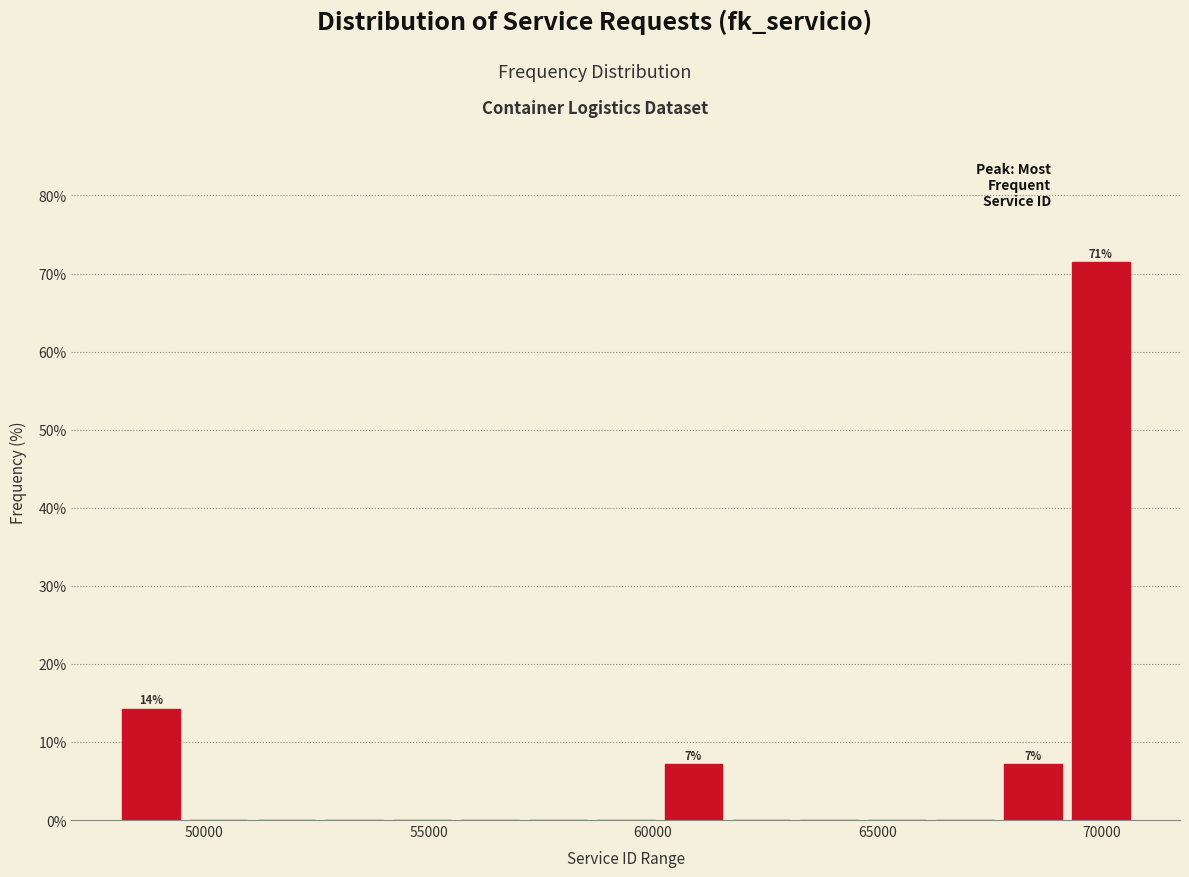

Read against the x-axis, roughly where is the centre of the tallest bar?

70000